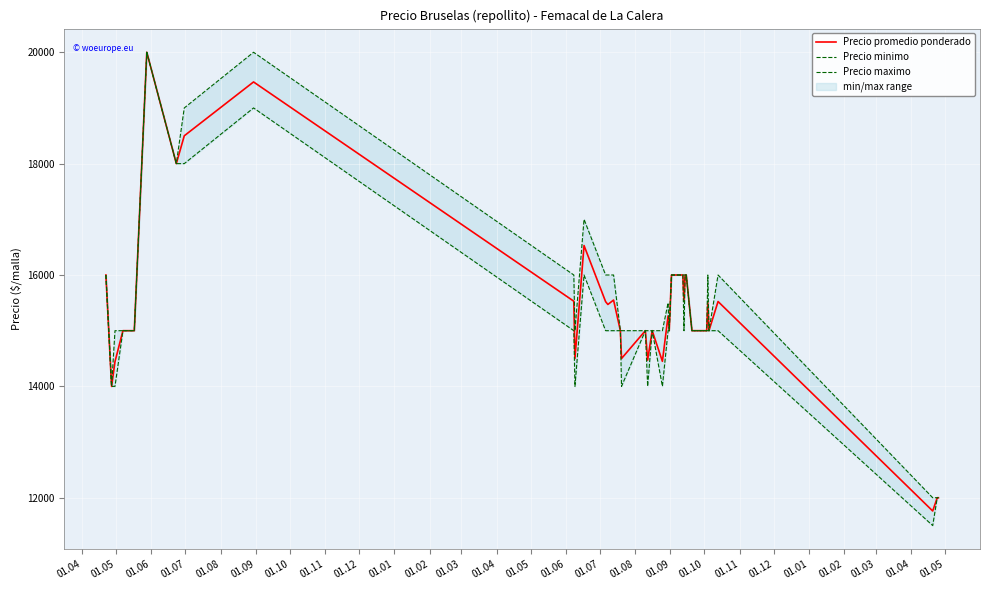

What is the maximum value for Precio promedio ponderado?

20000